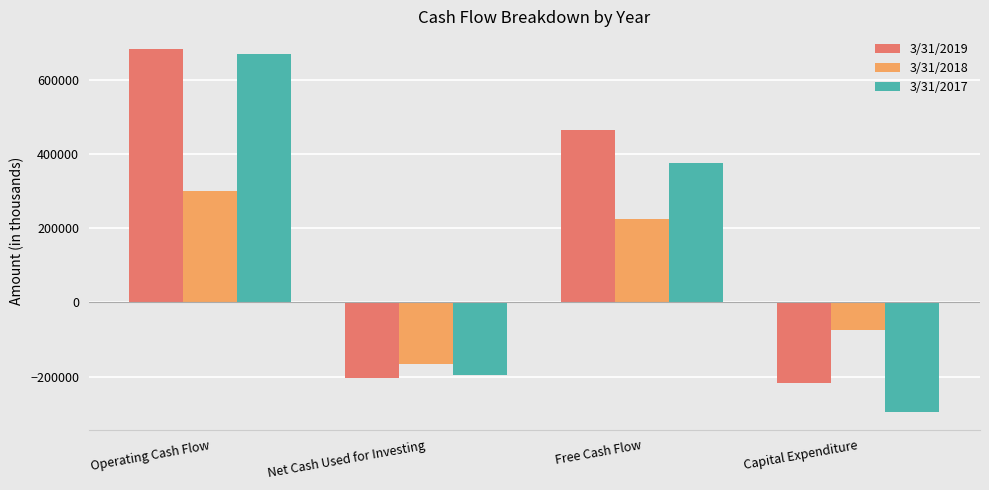

Which series has the widest spread of values?

3/31/2017